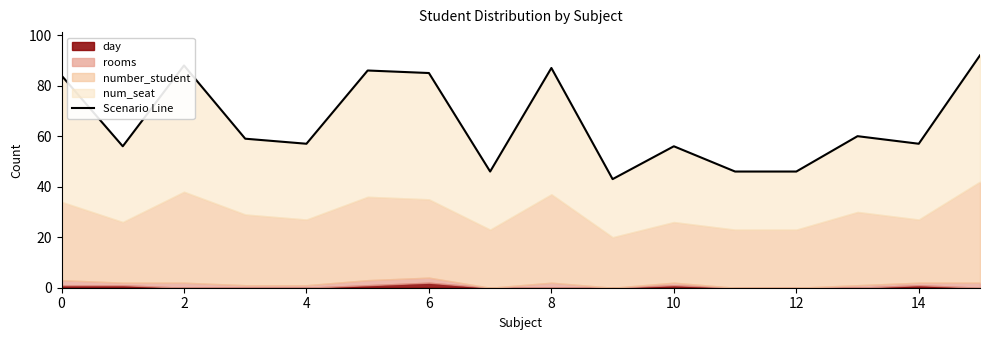

What is the value of the 14th point from the left?

60